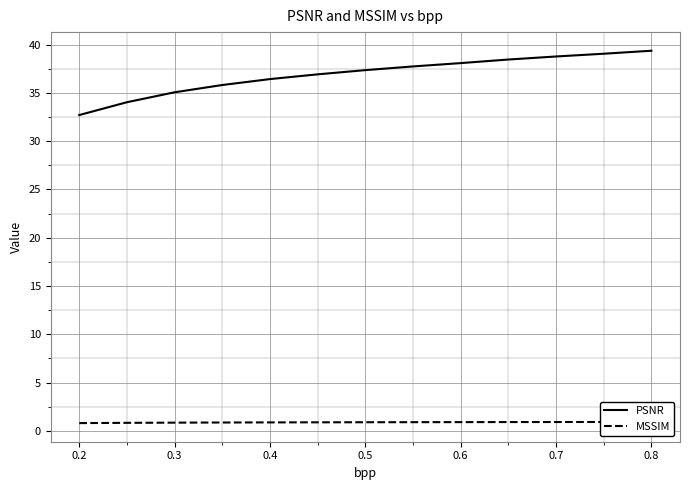

What is the lowest value of the PSNR series?

32.7